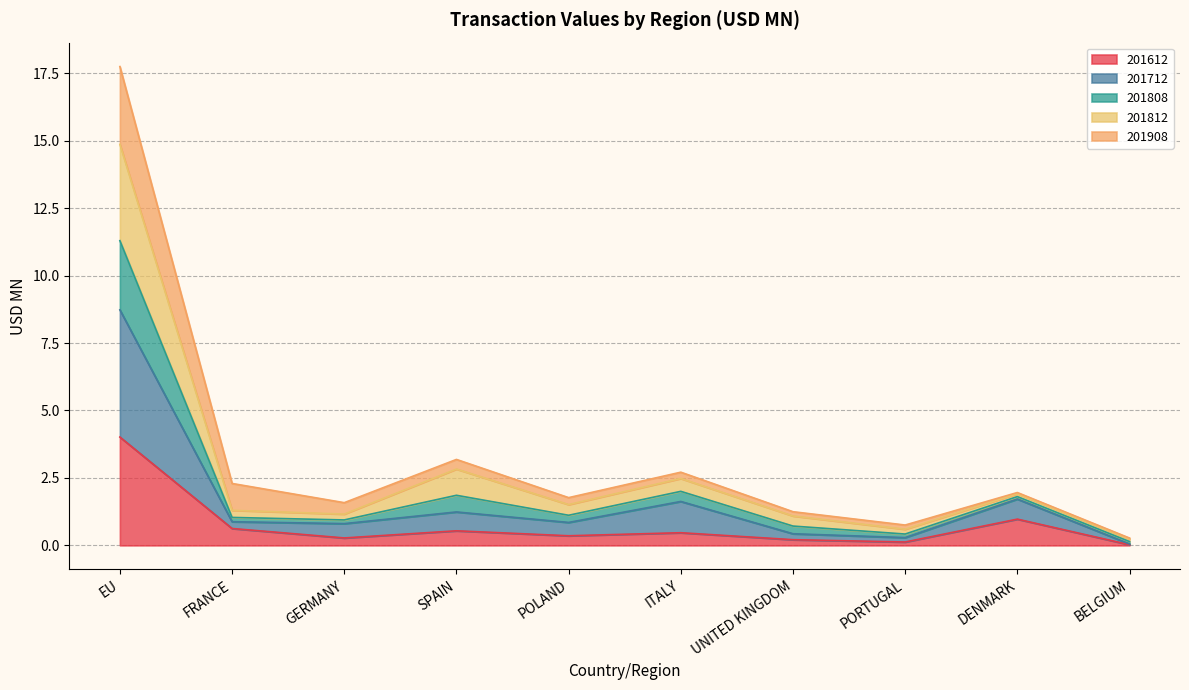

Is it true that 201808 equals 0.8 at PORTUGAL?

False